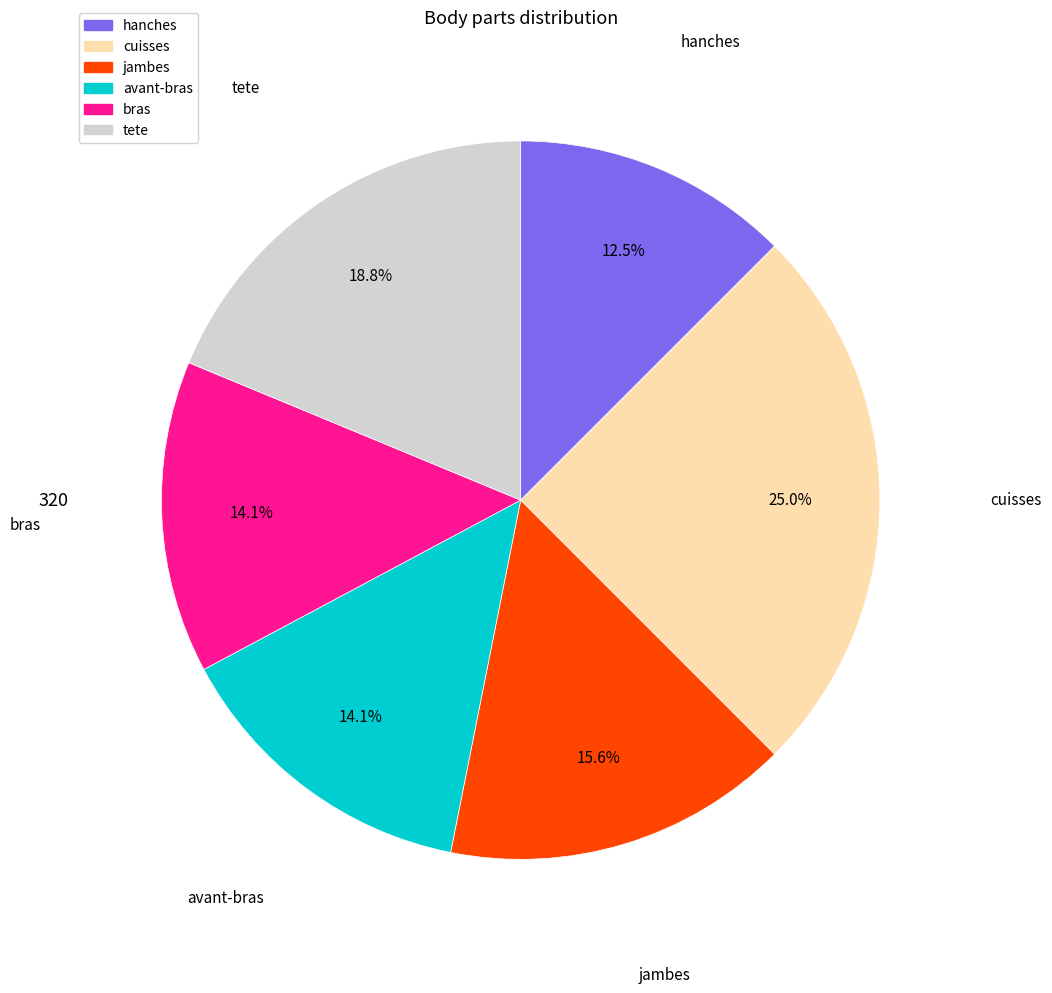

What portion of the pie excludes bras?

85.9%